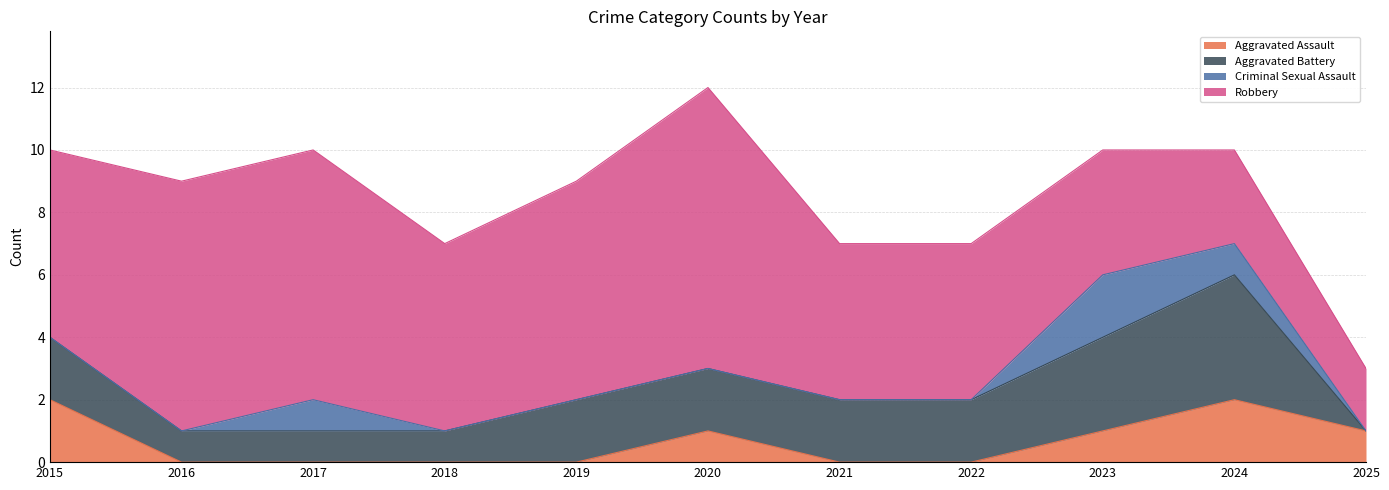

At 2021, list the series in order from largest to smallest.

Robbery, Aggravated Battery, Aggravated Assault, Criminal Sexual Assault